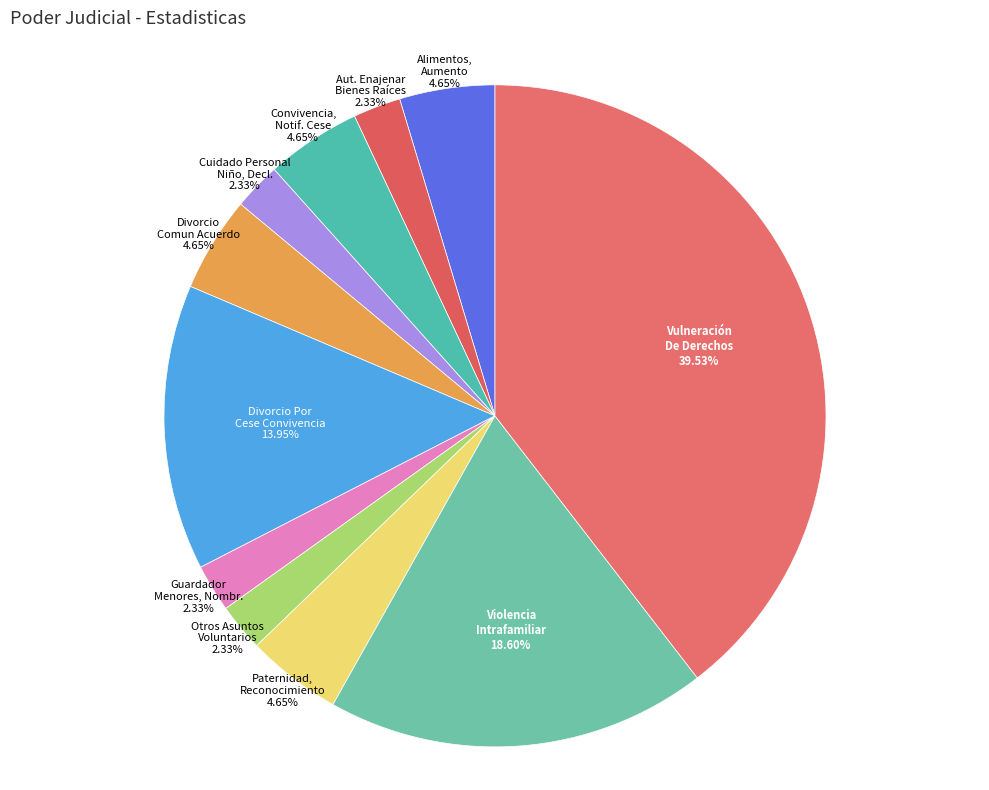

Do Alimentos, Aumento and Vulneración De Derechos together represent more than half of the pie?

No